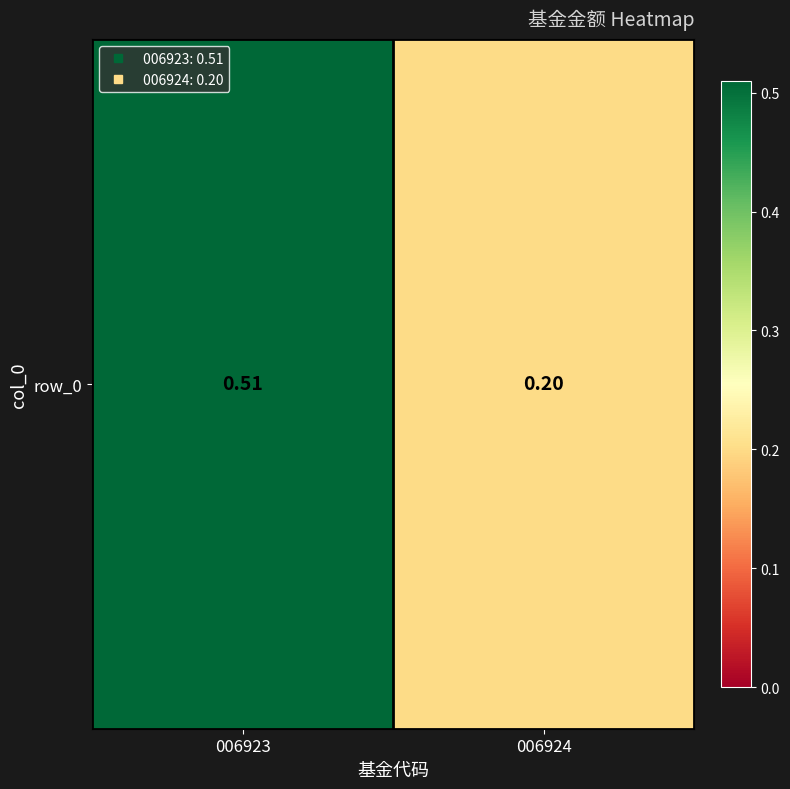

True or false: the data shows 0.2 at 006924.

True